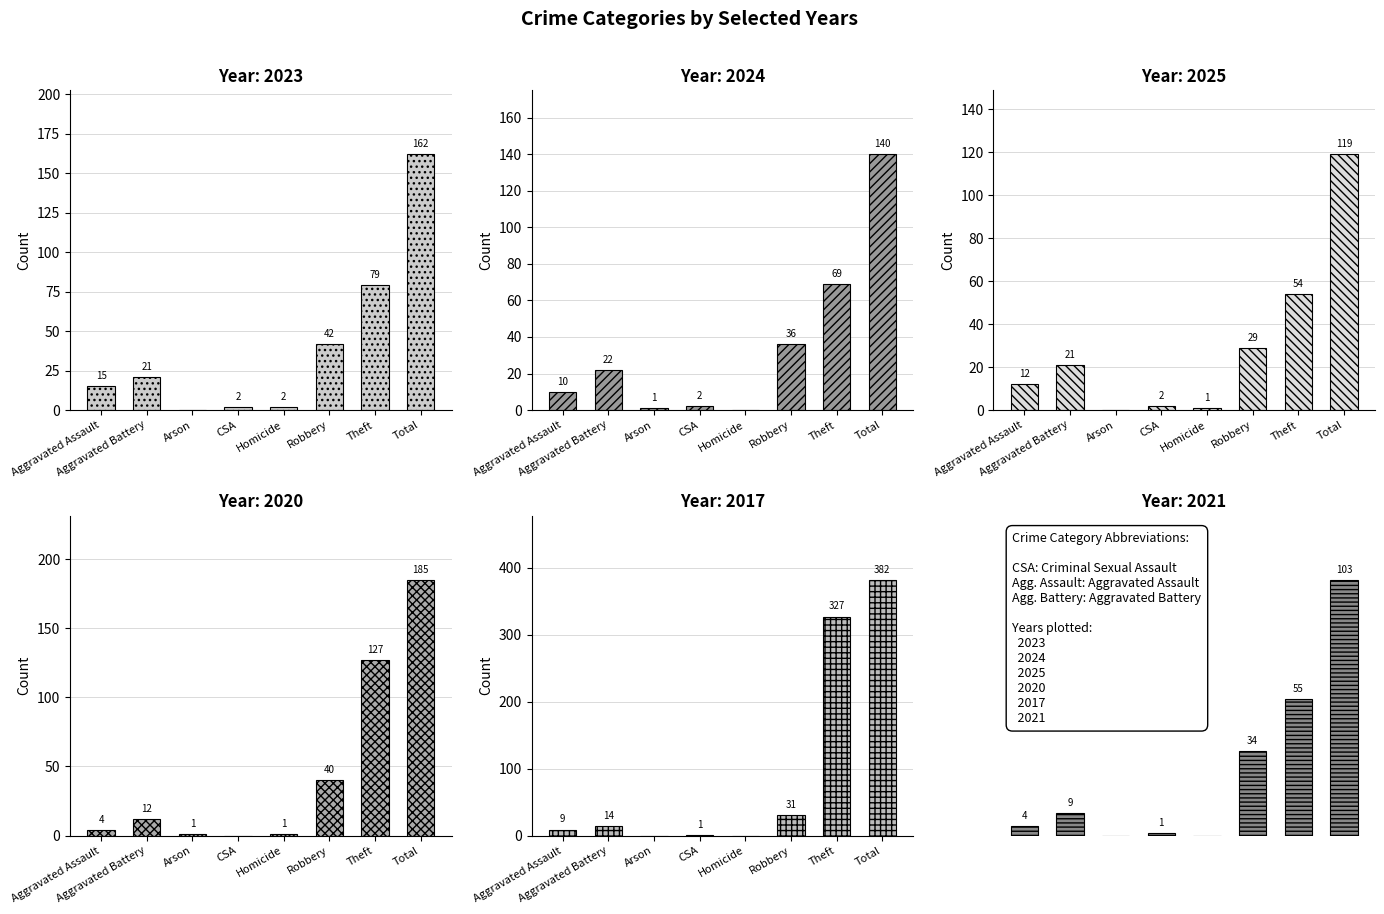

What is the value of the 2024 bar at the 7th from the left?

69